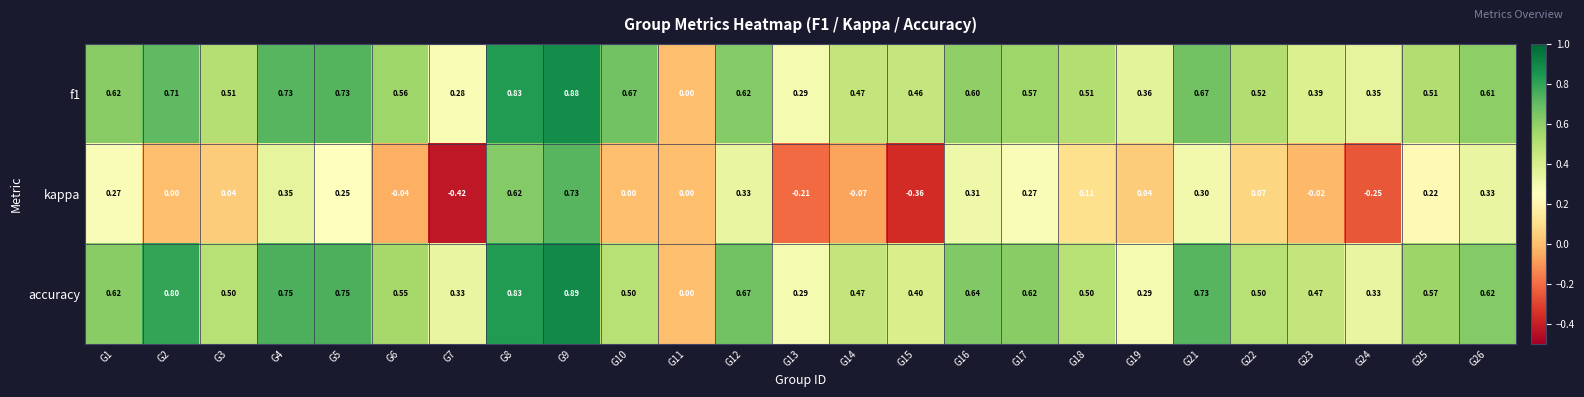

Which series has the largest total across all categories?

accuracy